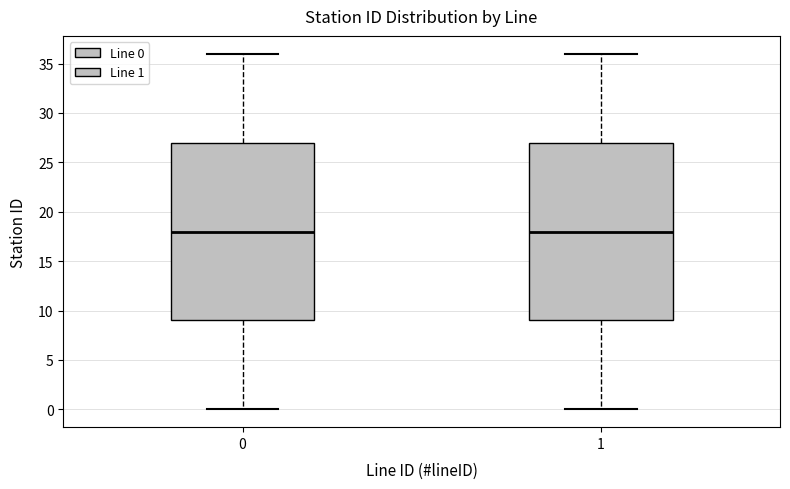

Reading left to right, transcribe this box plot: for each box, give where its median line is, the range the box spans, and where its two whiskers end, as read against the y-axis. The values are not printed on the chart, so give them approximately, as read against the axis.

0: median 18, box 9 to 27, whiskers 0 to 36
1: median 18, box 9 to 27, whiskers 0 to 36